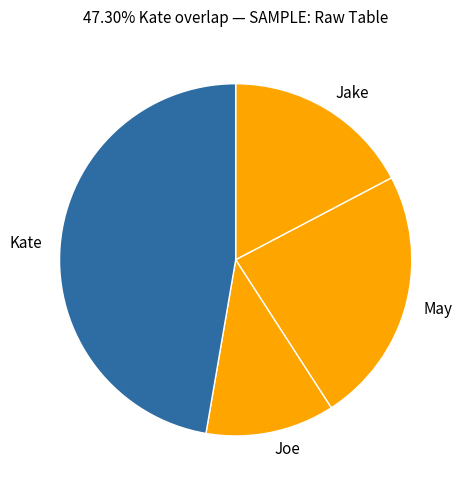

What is the ratio of the value at Joe to the value at May?

0.5